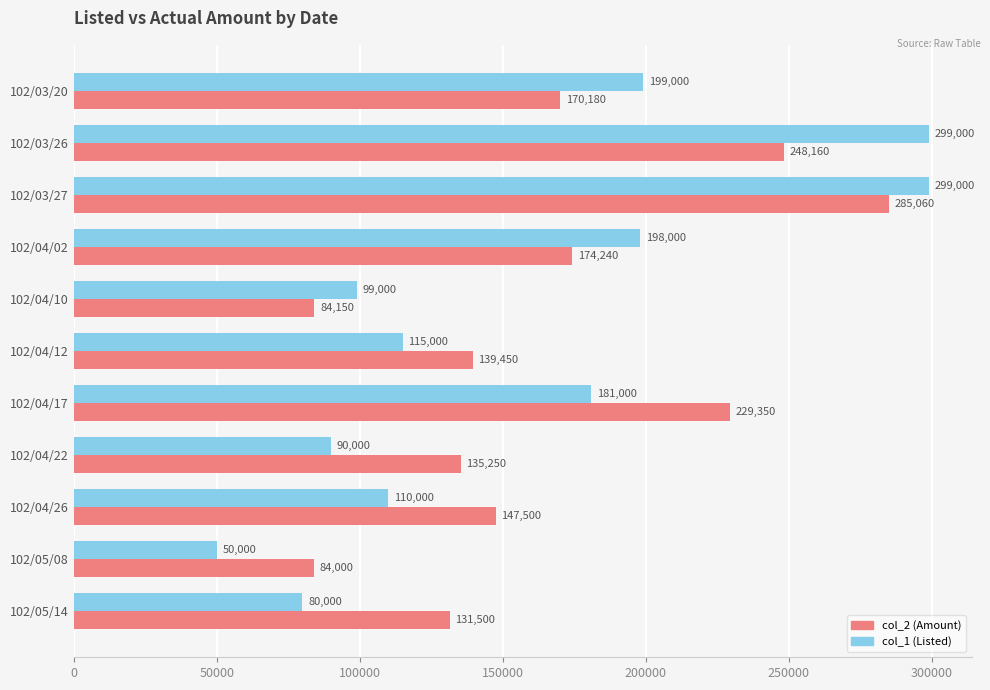

Which series has the largest total across all categories?

col_2 (Amount)